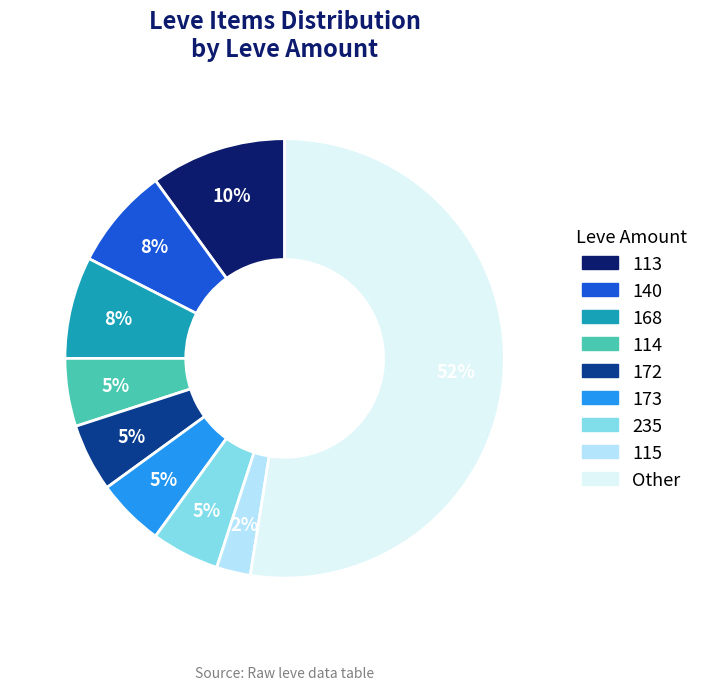

How many segments does this pie chart have?

9